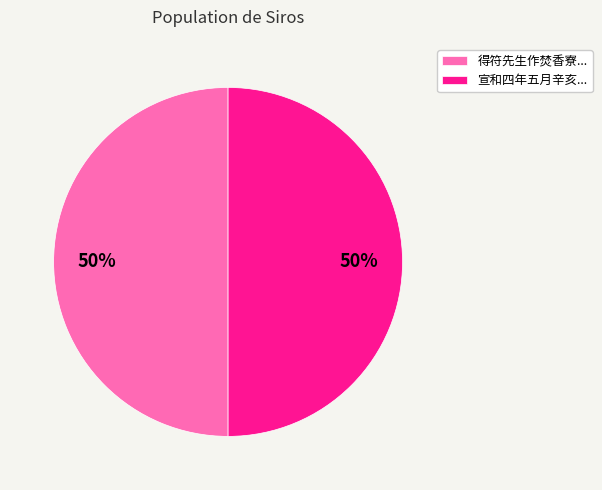

How many slices are in this pie chart?

2